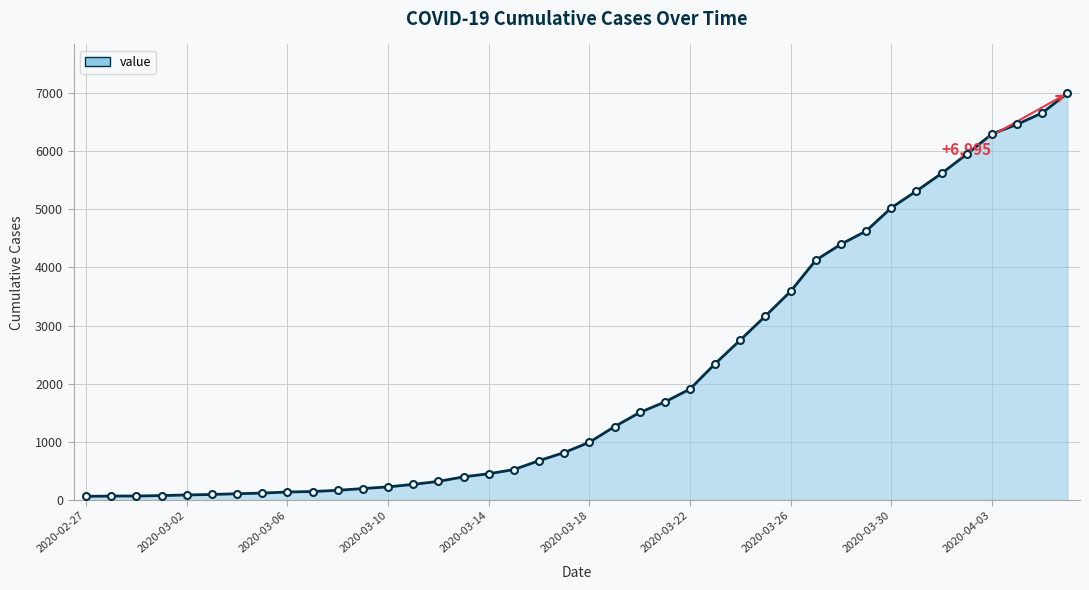

What is the smallest value displayed?

64